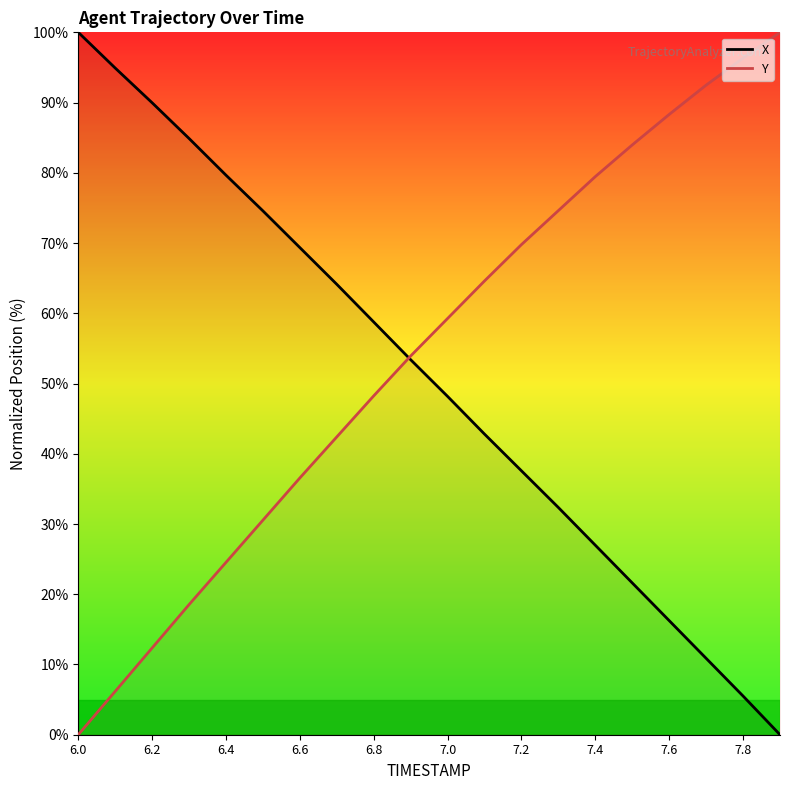

What is the average value of the X series?

50.6